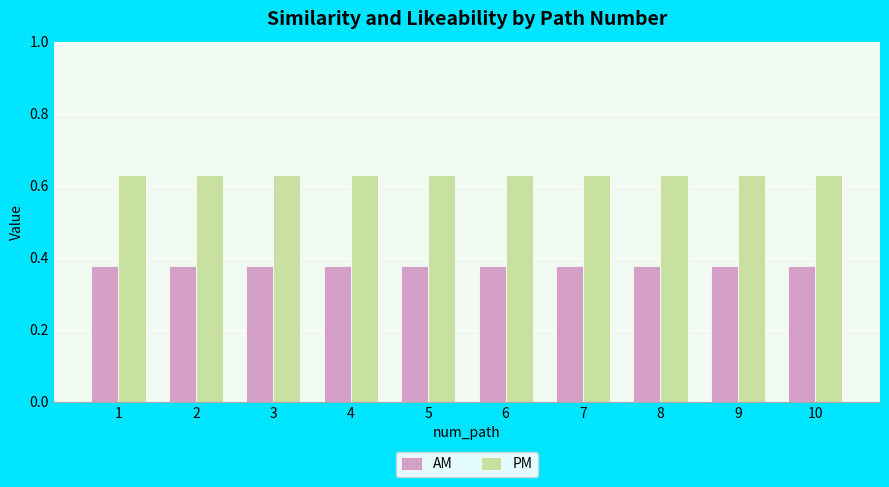

At how many categories does at least one series exceed 0?

10